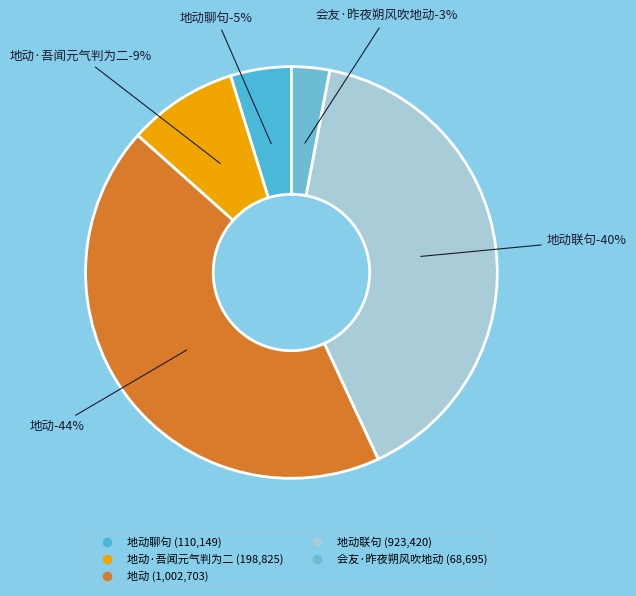

What percentage is the 会友·昨夜朔风吹地动 slice, to the nearest percent?

3%